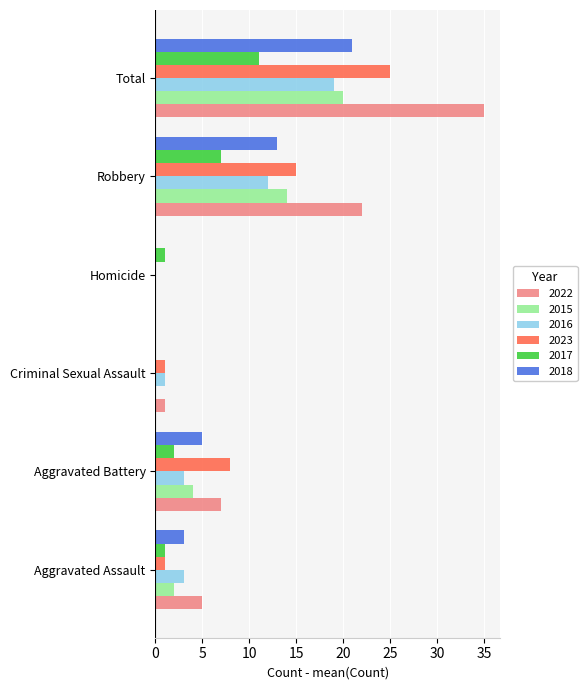

What is the approximate value of 2022 at Aggravated Battery, to the nearest 10?

10